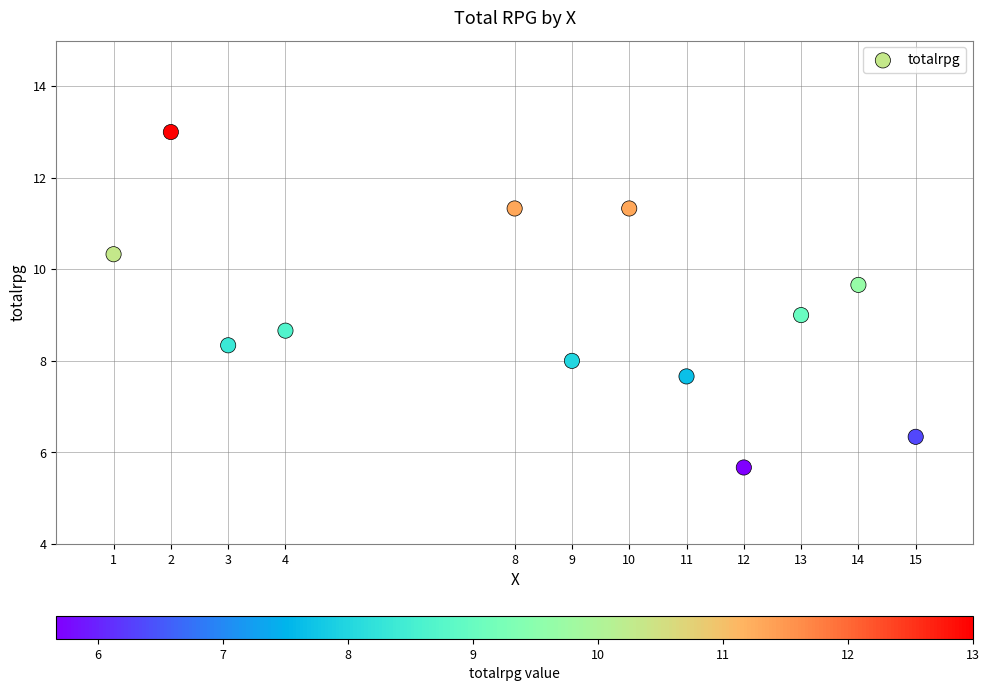

What is the average X value?

8.5